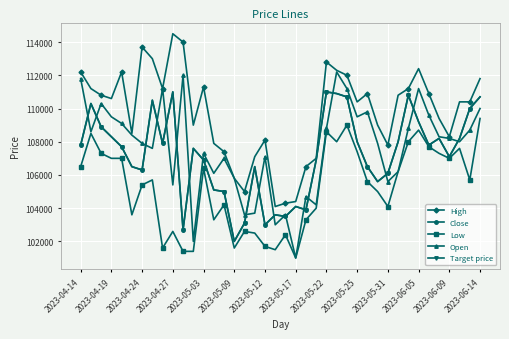

Does the chart have visible grid lines?

Yes